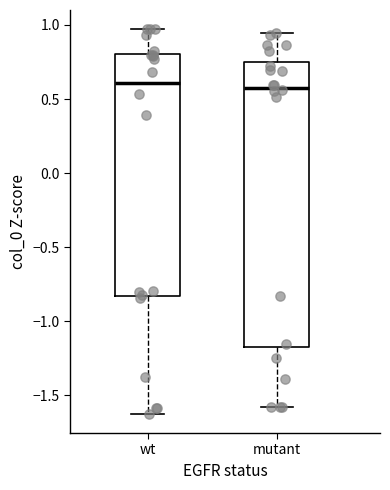

Comparing the boxes themselves (not the whiskers), which one is the tallest?

mutant